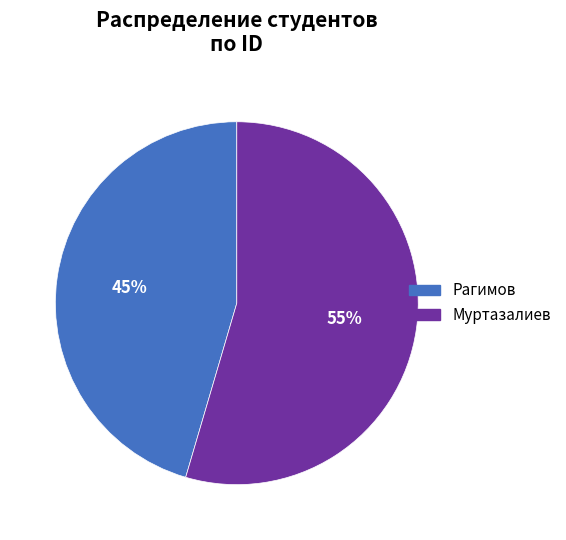

What is the largest slice in the pie chart?

Муртазалиев